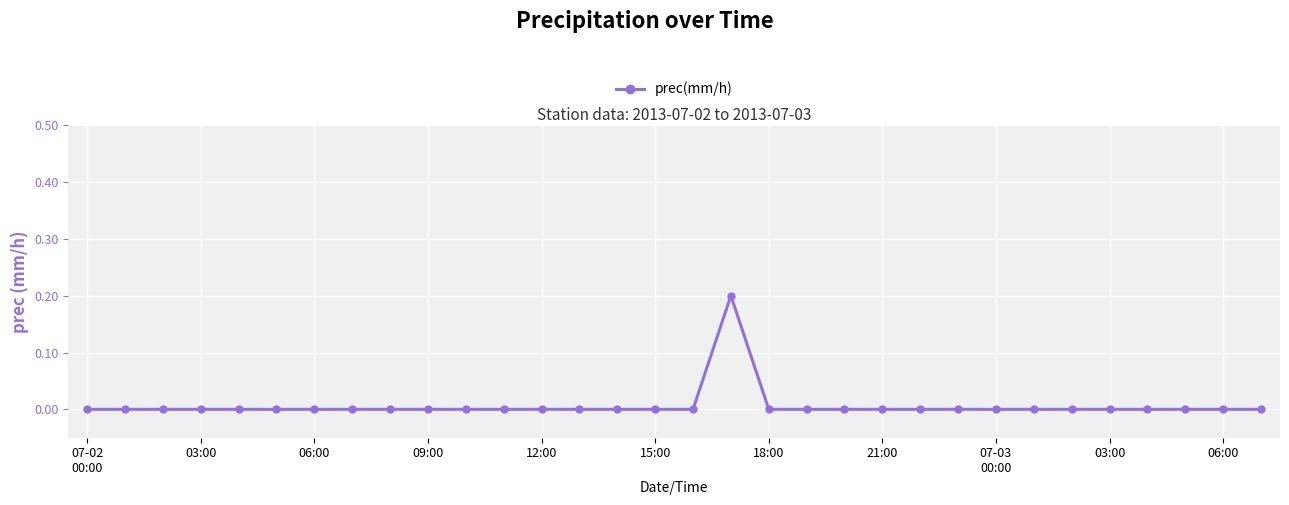

True or false: there are more than 0 points higher than both neighbors.

True